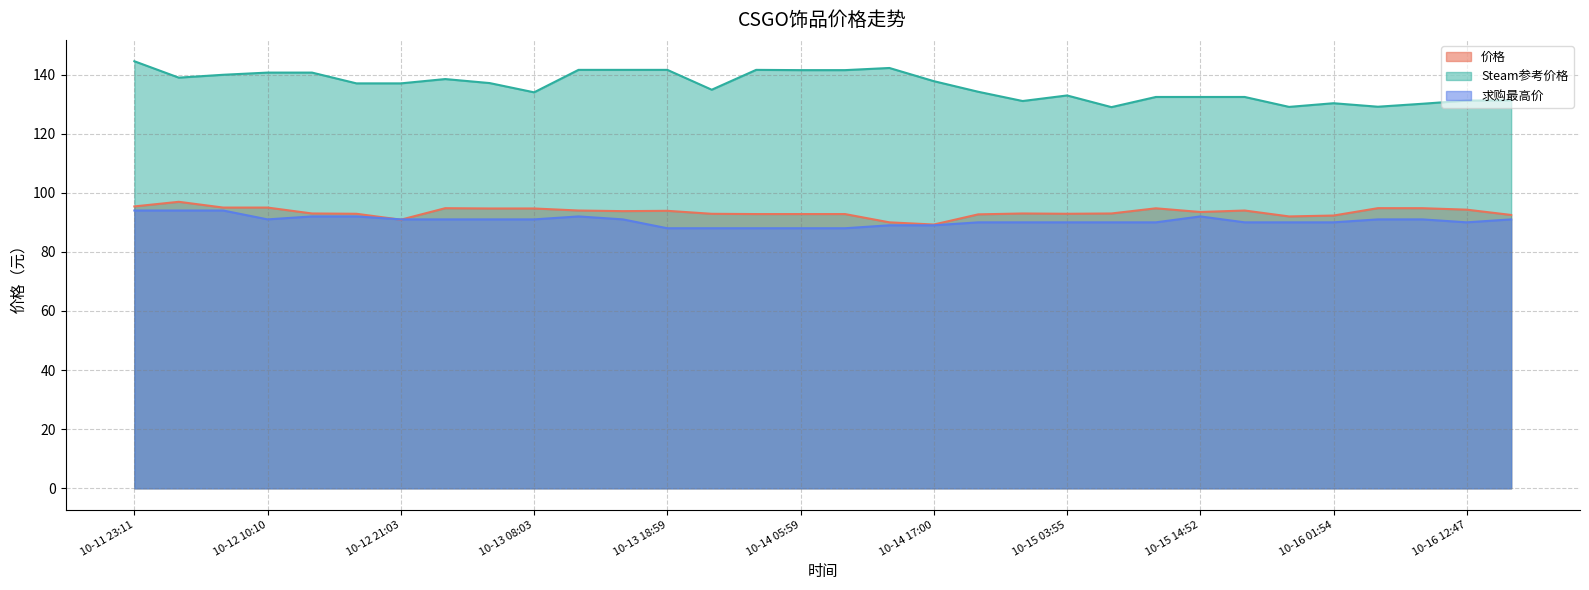

True or false: 求购最高价 has more than 0 interior local peaks.

True